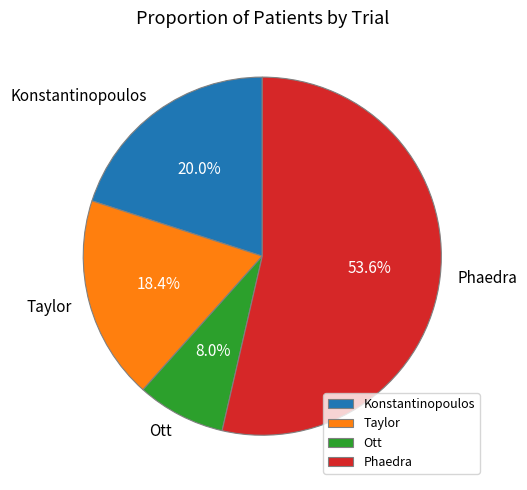

Is there any slice that represents more than half of the pie?

Yes